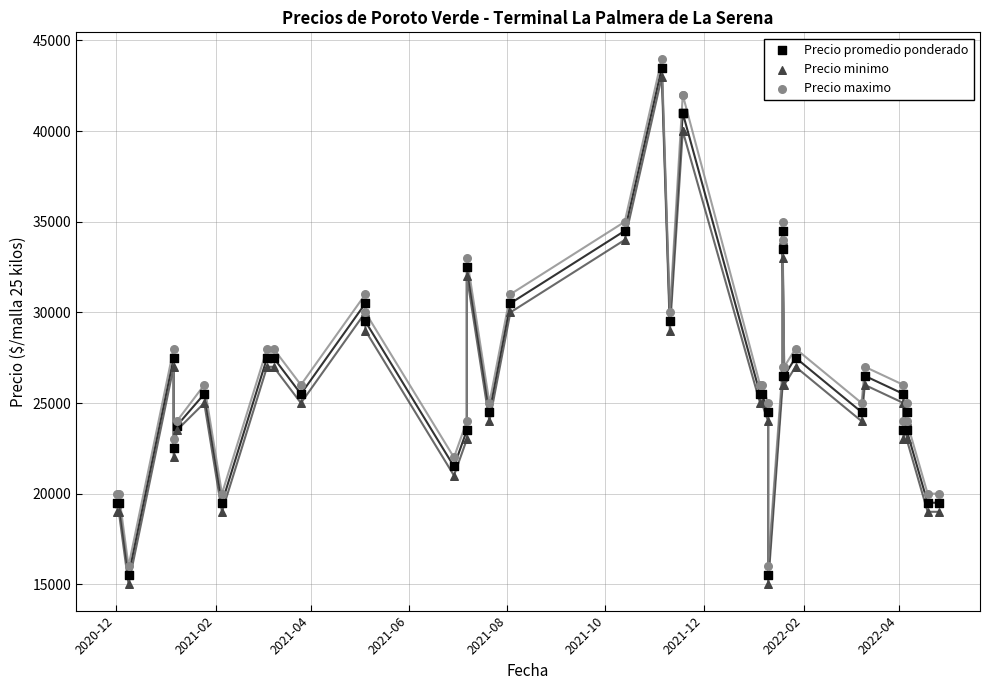

What is the X range (max minus min) for the scatter plot?

510